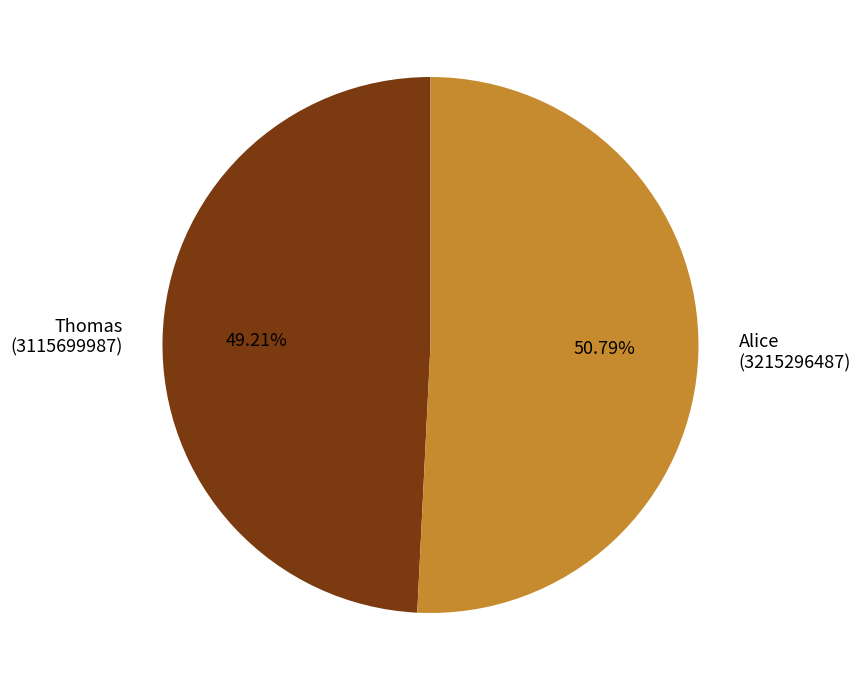

Do Alice (3215296487) and Thomas (3115699987) together represent more than half of the pie?

Yes